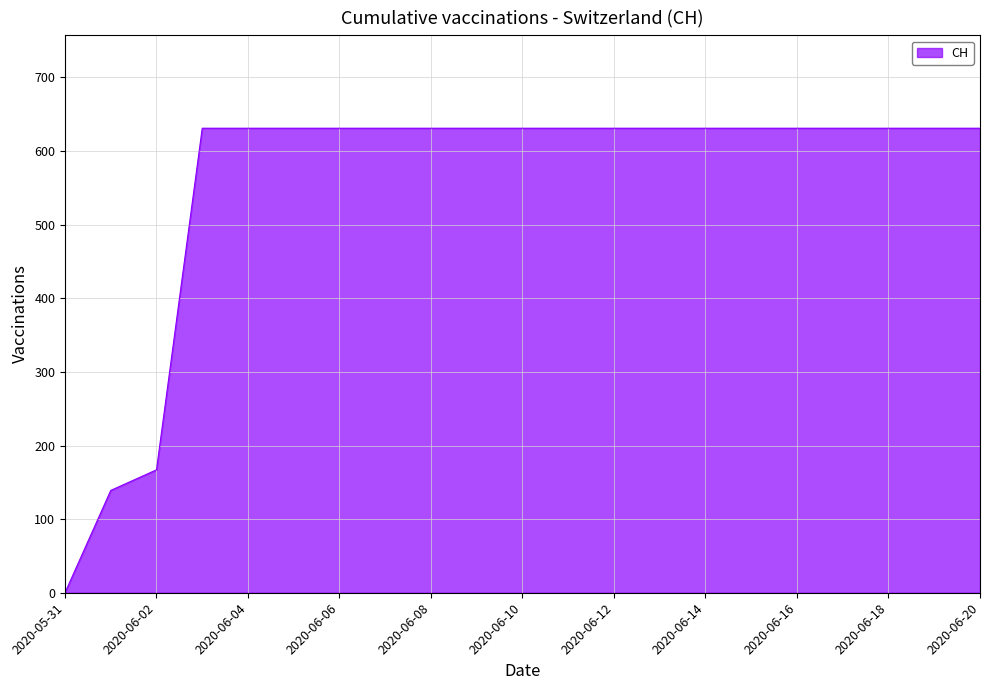

Does the chart have visible grid lines?

Yes